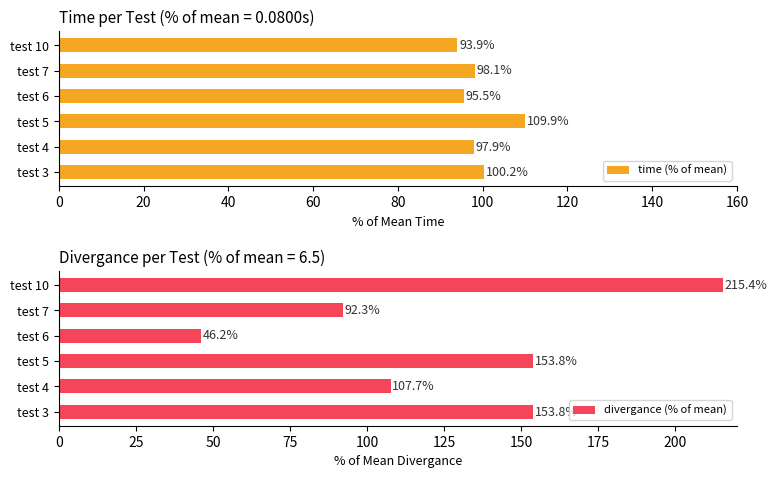

List the labels in order of time (% of mean) value, largest first.

test 5, test 3, test 7, test 4, test 6, test 10